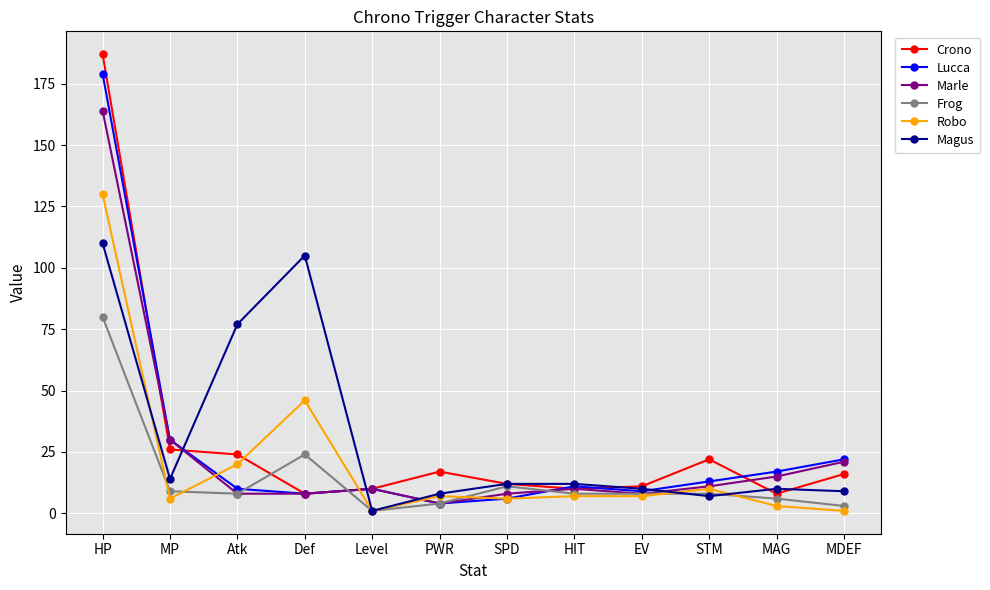

Which series has the largest range (max minus min)?

Crono